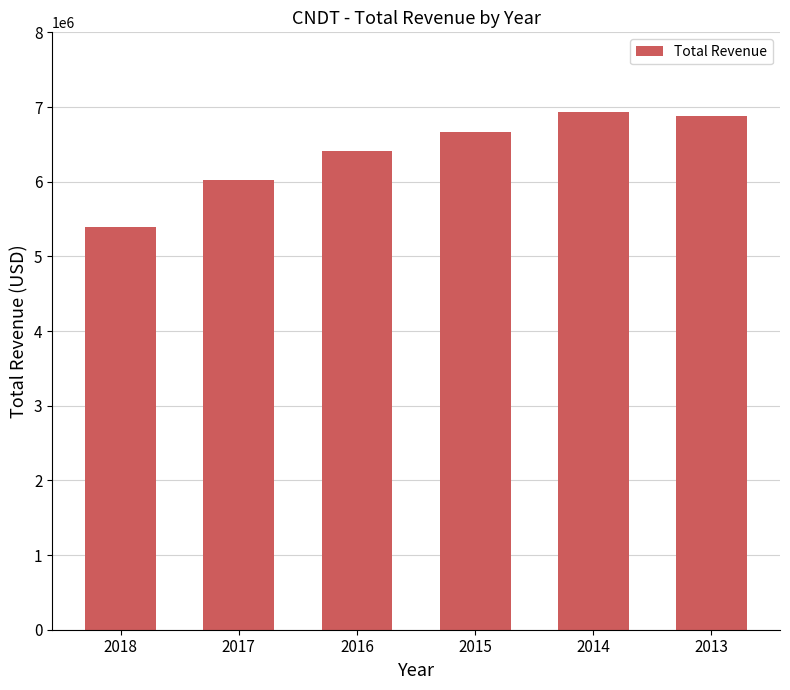

What is the maximum value shown in the chart?

6938000